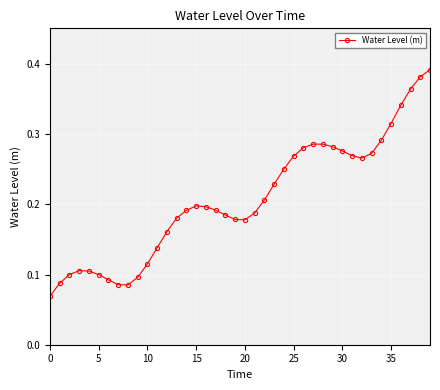

What is the sum of all values?

8.3